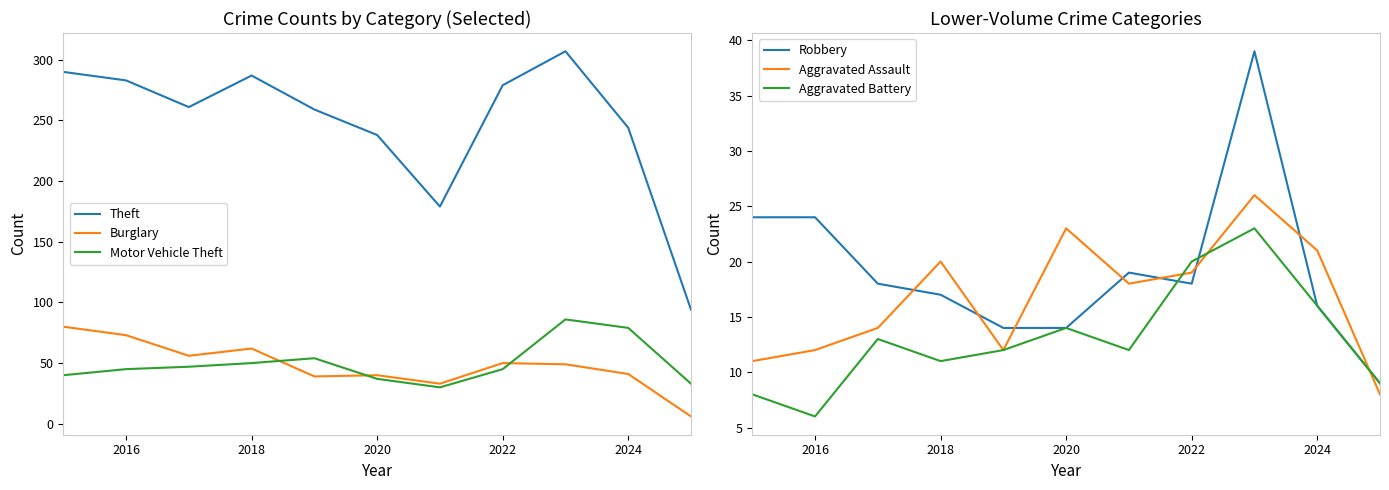

Count the number of categories in the chart.

11